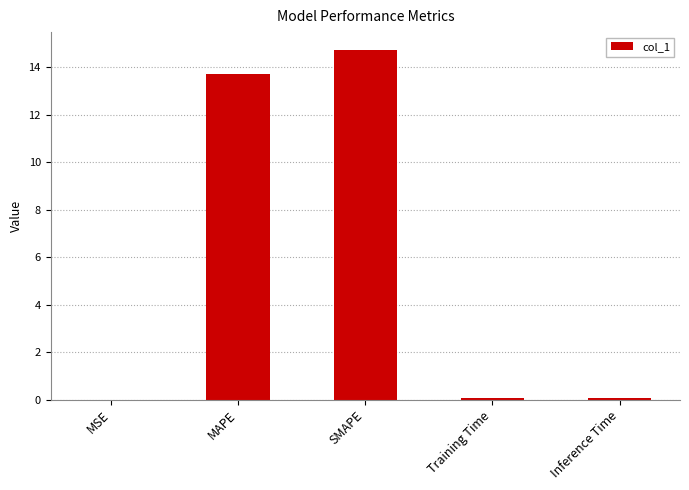

At which label is the value closest to 7?

MAPE